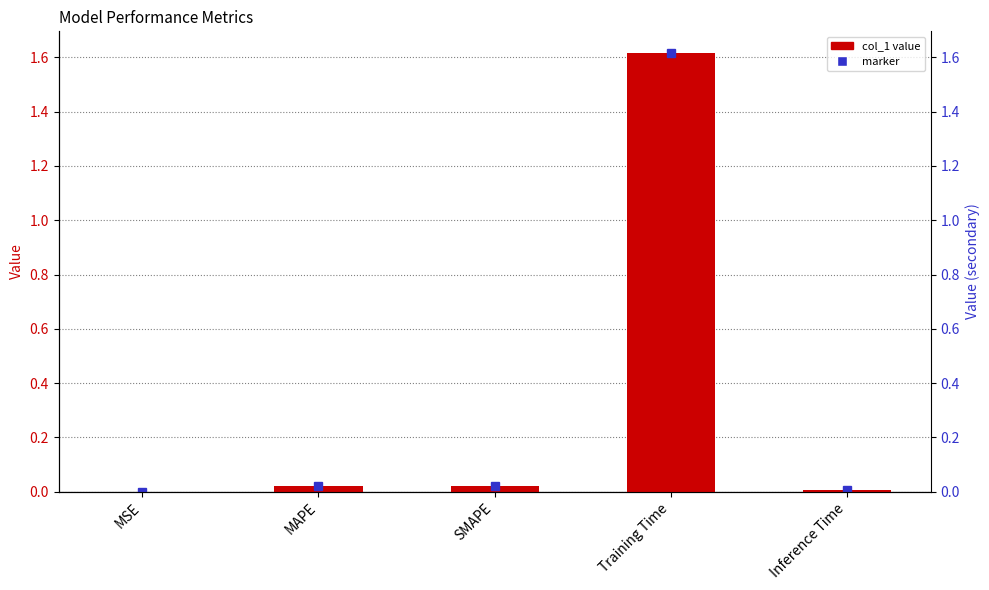

What is the sum of all values?

1.7